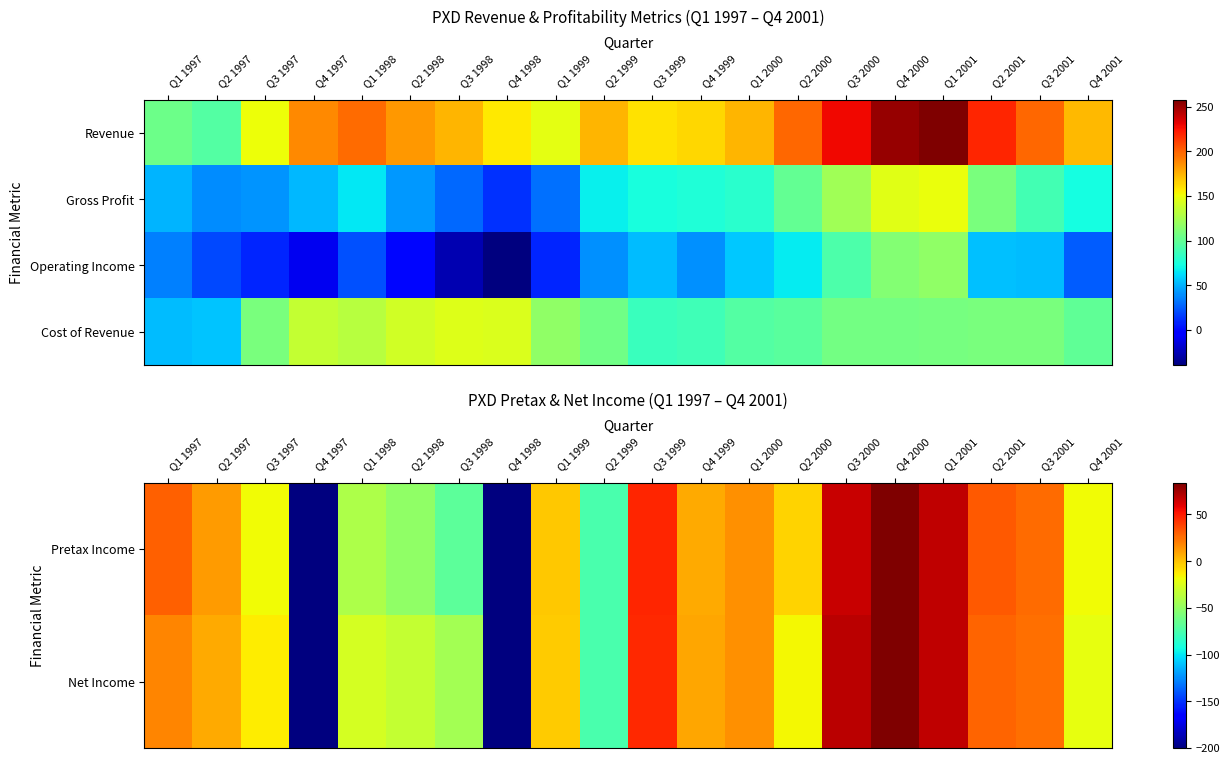

What value does the Net Income series have at Q2 2001?

28.3